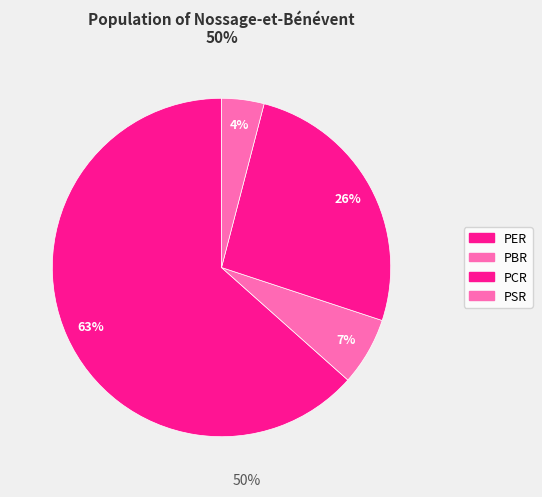

Which slice is the largest?

PER